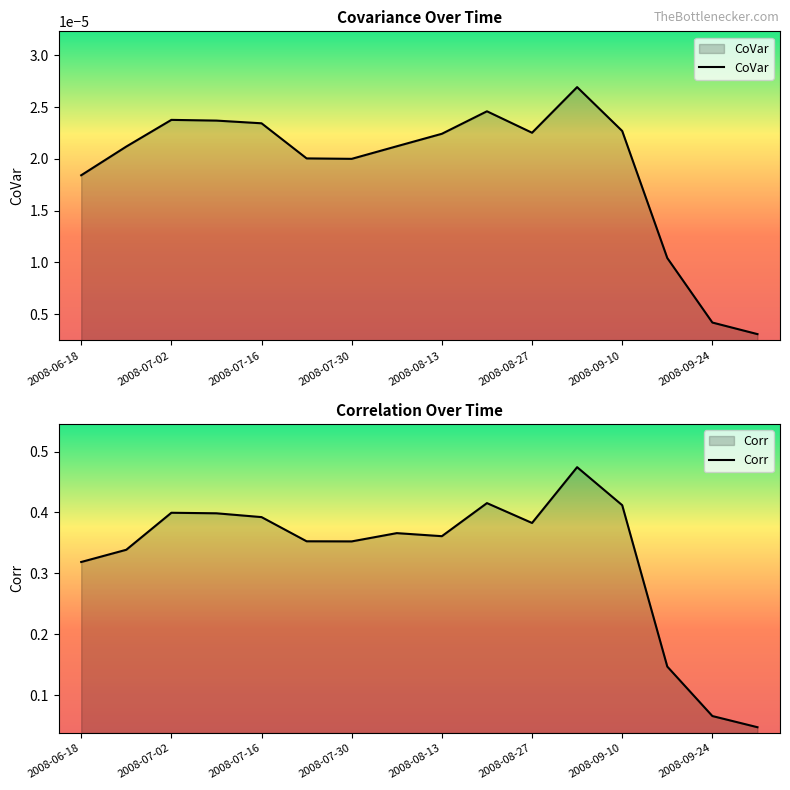

How many lines are shown in the chart?

2